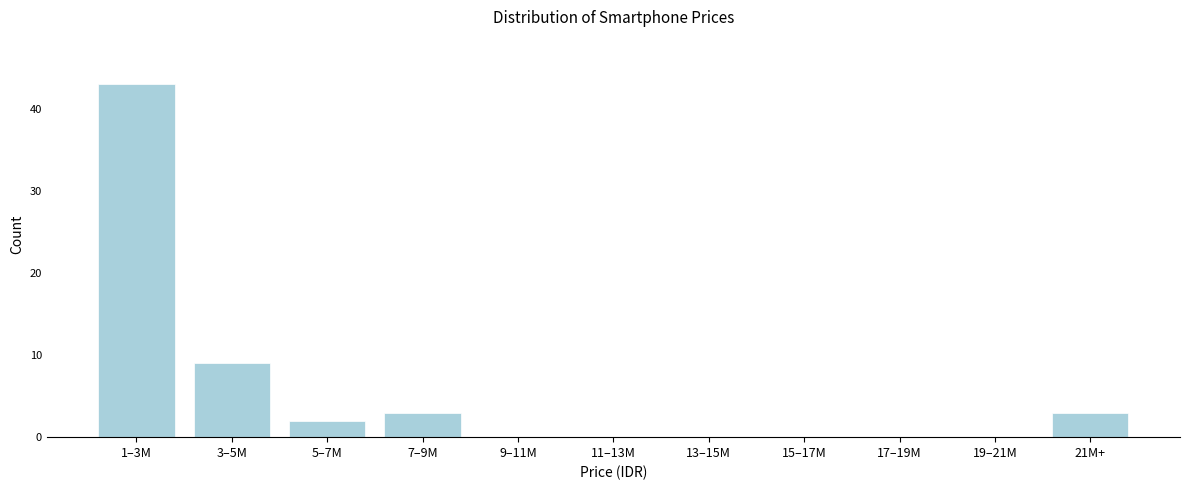

Reading right to left, what are all the values shown in this chart?

21M+=3	19–21M=0	17–19M=0	15–17M=0	13–15M=0	11–13M=0	9–11M=0	7–9M=3	5–7M=2	3–5M=9	1–3M=43